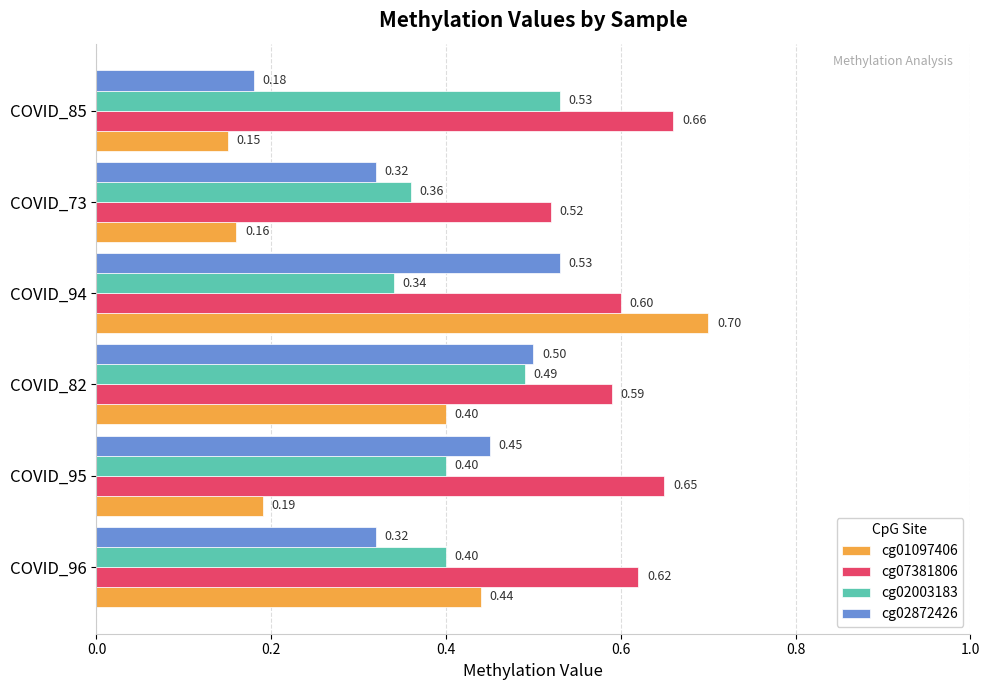

Which series has the largest range (max minus min)?

cg01097406